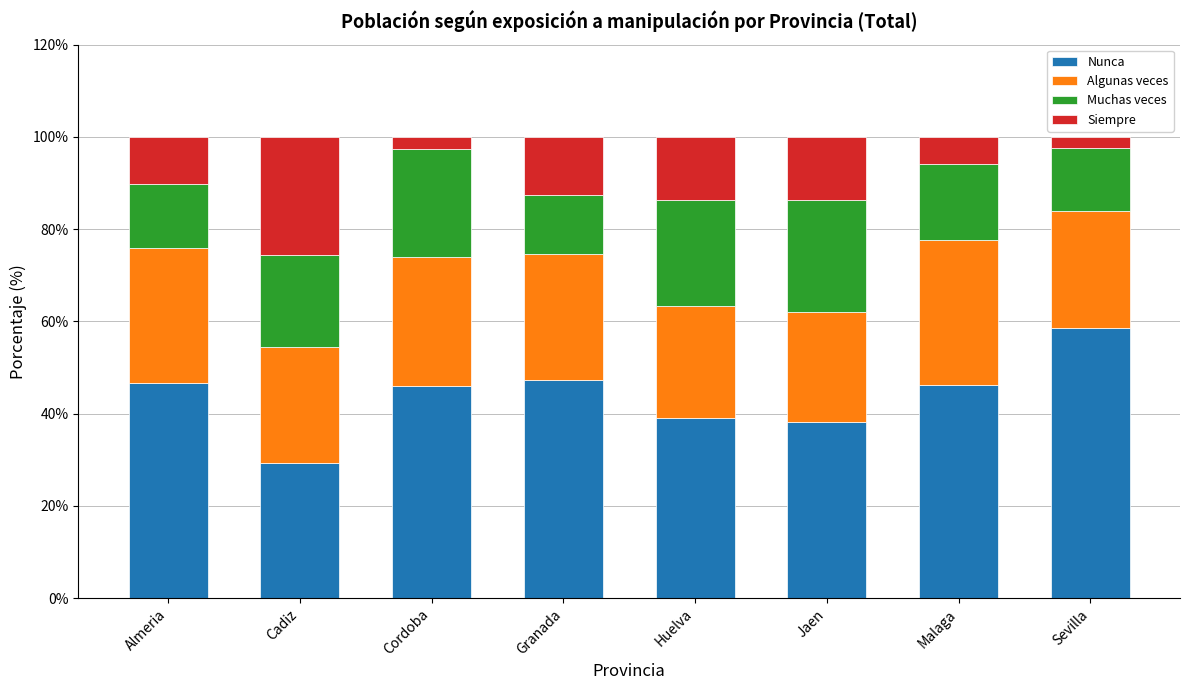

What is the sum of the Nunca values at Malaga and Cordoba?

92.2